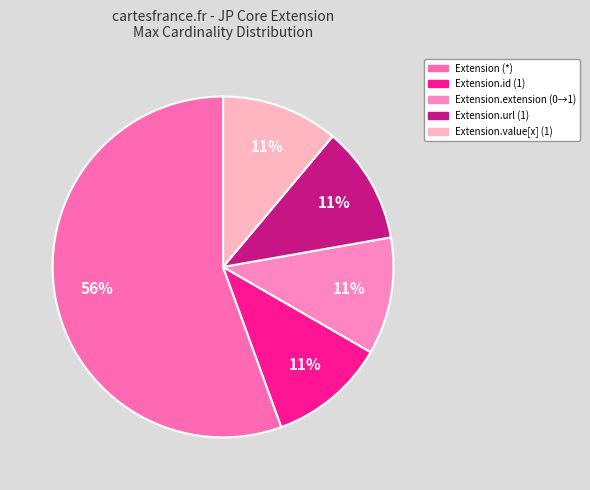

To the nearest percent, what is the average slice percentage?

20%